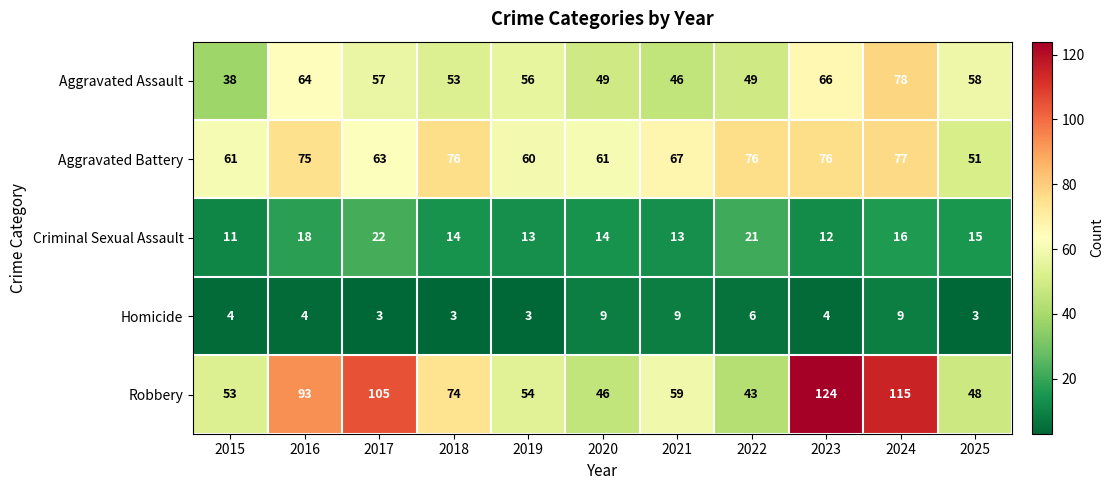

True or false: Aggravated Battery has a value of 51 at 2022.

False